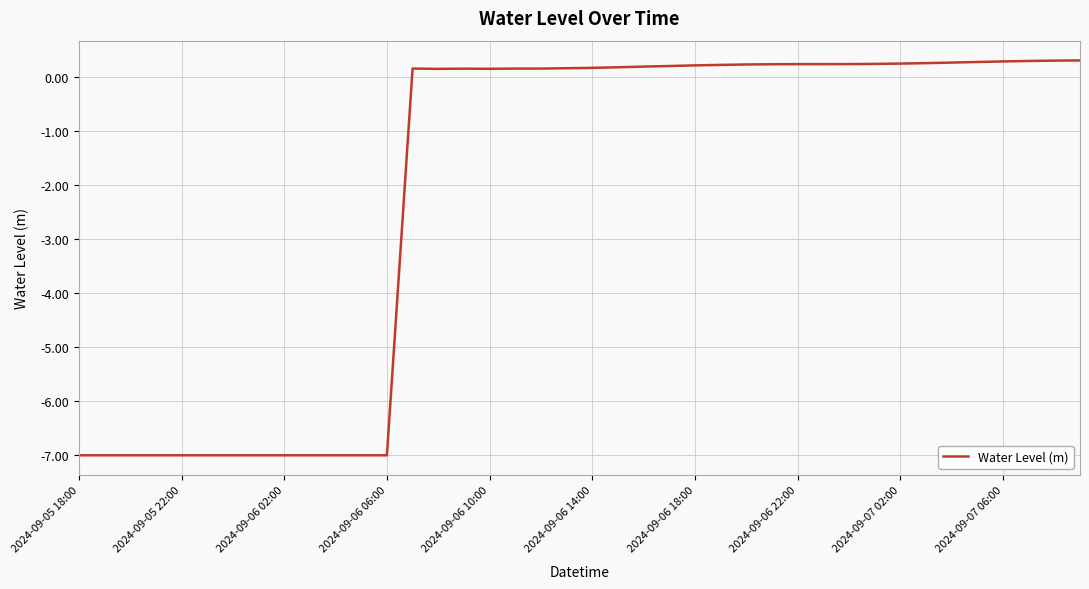

How many lines are shown in the chart?

1